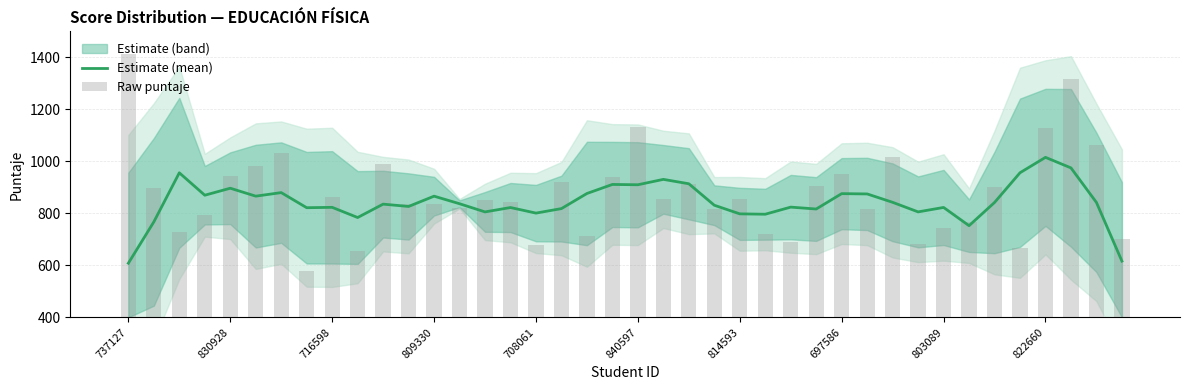

How many data points in Raw puntaje are less than 853?

20